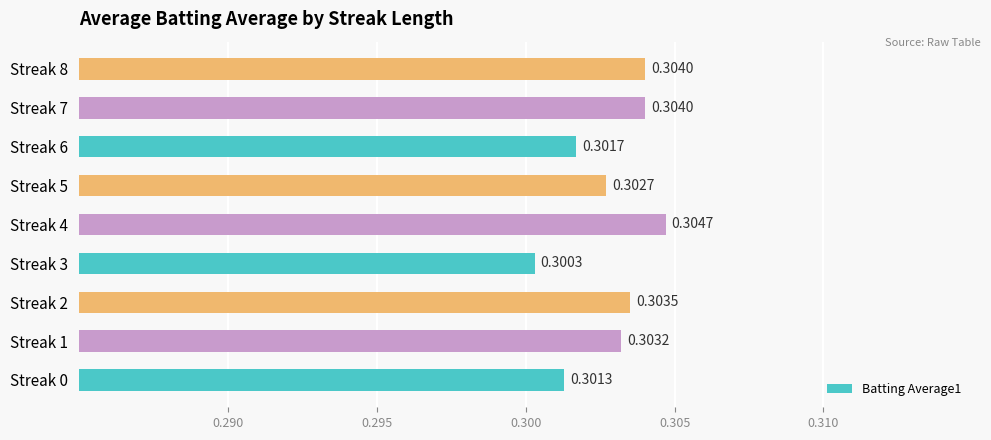

What is the sum of the values at Streak 3 and Streak 1?

0.6